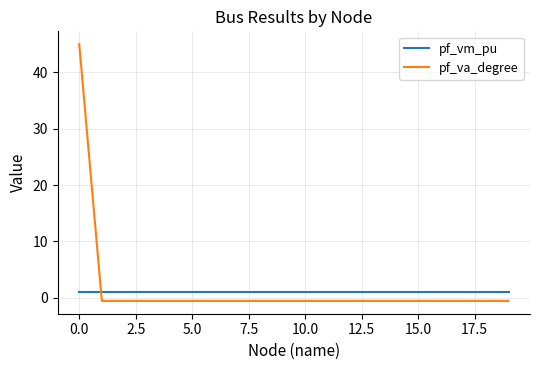

Which series has the largest total across all categories?

pf_va_degree